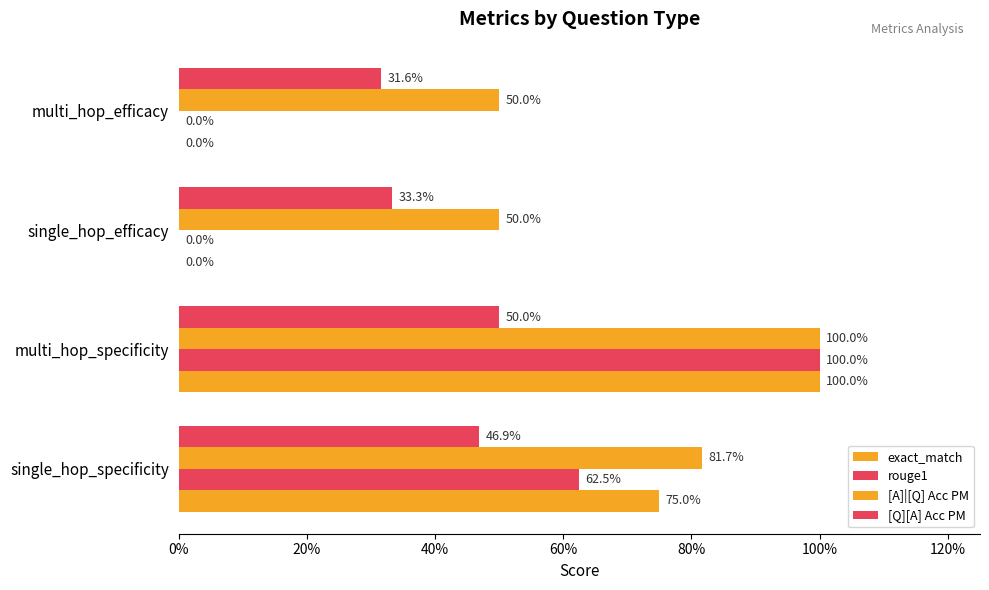

Reading right to left, list all the values displayed in this chart.

exact_match: 0.0	0.0	1.0	0.8
rouge1: 0.0	0.0	1.0	0.6
[A]|[Q] Acc PM: 0.5	0.5	1.0	0.8
[Q][A] Acc PM: 0.3	0.3	0.5	0.5